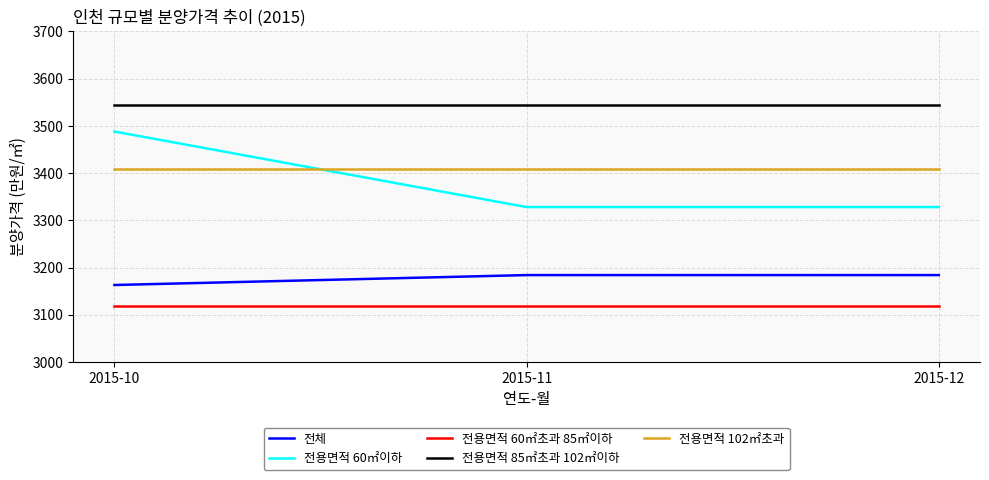

Reading left to right, extract all data points from this chart.

전체: 3163	3184	3184
전용면적 60㎡이하: 3488	3328	3328
전용면적 60㎡초과 85㎡이하: 3119	3119	3119
전용면적 85㎡초과 102㎡이하: 3545	3545	3545
전용면적 102㎡초과: 3408	3408	3408